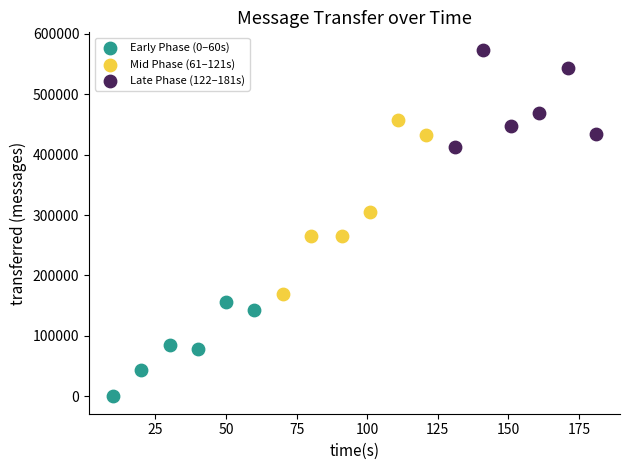

Which series has the largest Y range (max minus min)?

Mid Phase (61–121s)